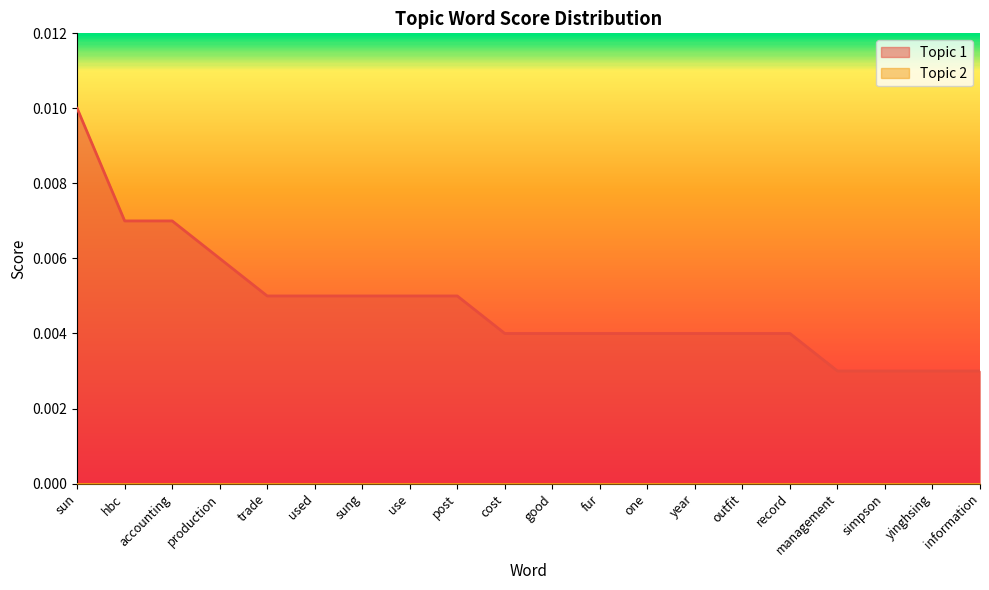

List the labels in order of value, smallest first.

management, simpson, yinghsing, information, cost, good, fur, one, year, outfit, record, trade, used, sung, use, post, production, hbc, accounting, sun